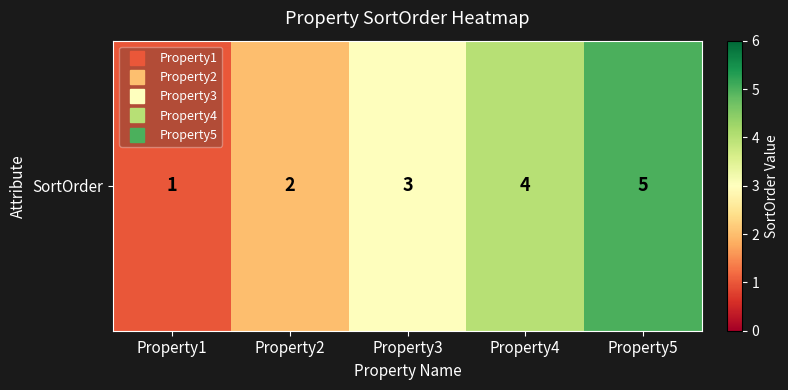

At which category does the chart reach its minimum across all series?

Property1